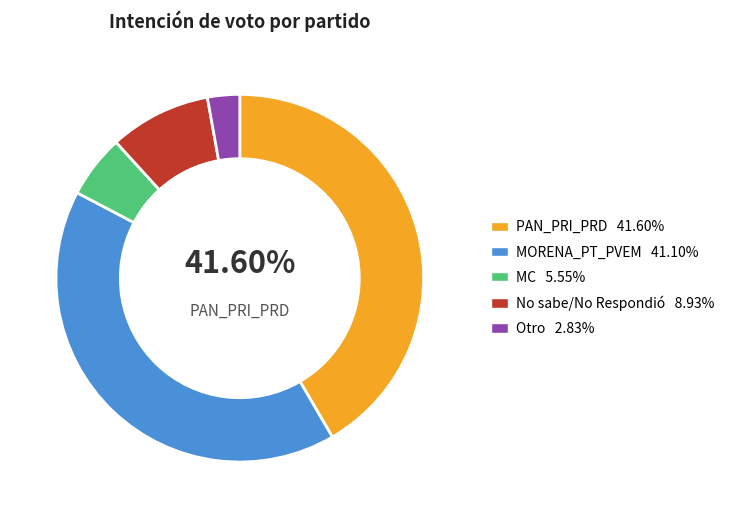

To the nearest percent, what is the difference between the MC and PAN_PRI_PRD slice percentages?

36%